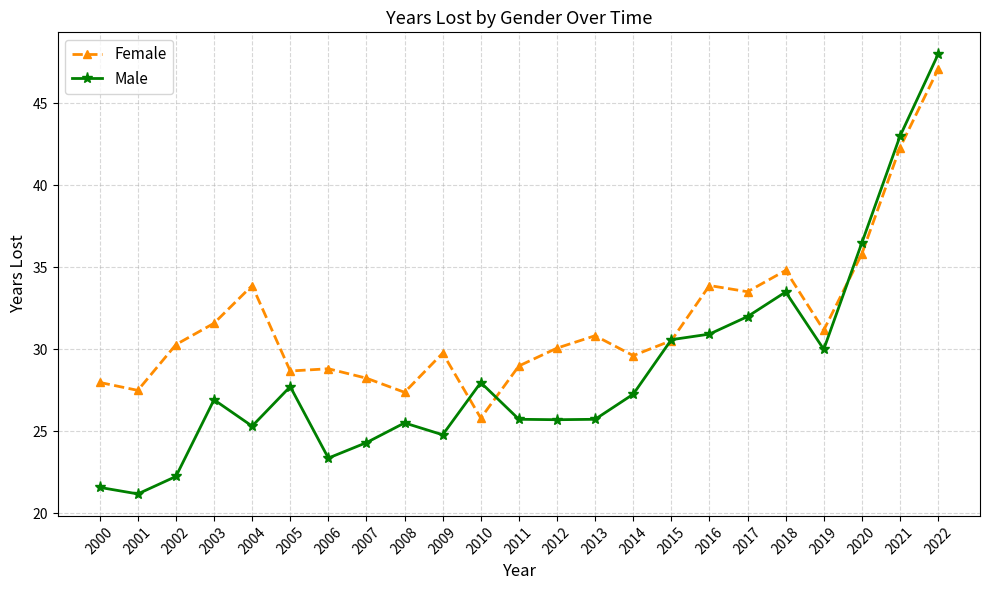

Is it true that Male equals 26.9 at 2003?

True